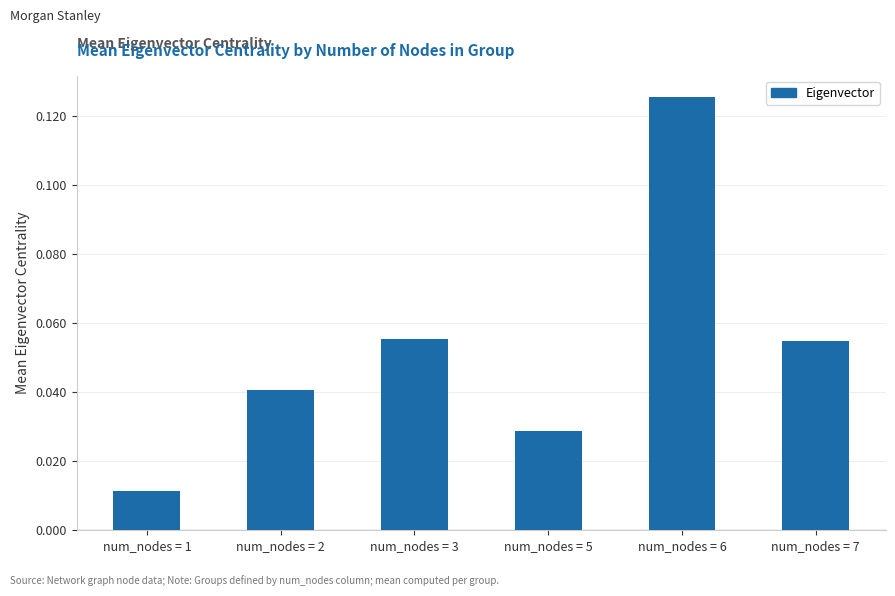

Count the number of categories in the chart.

6